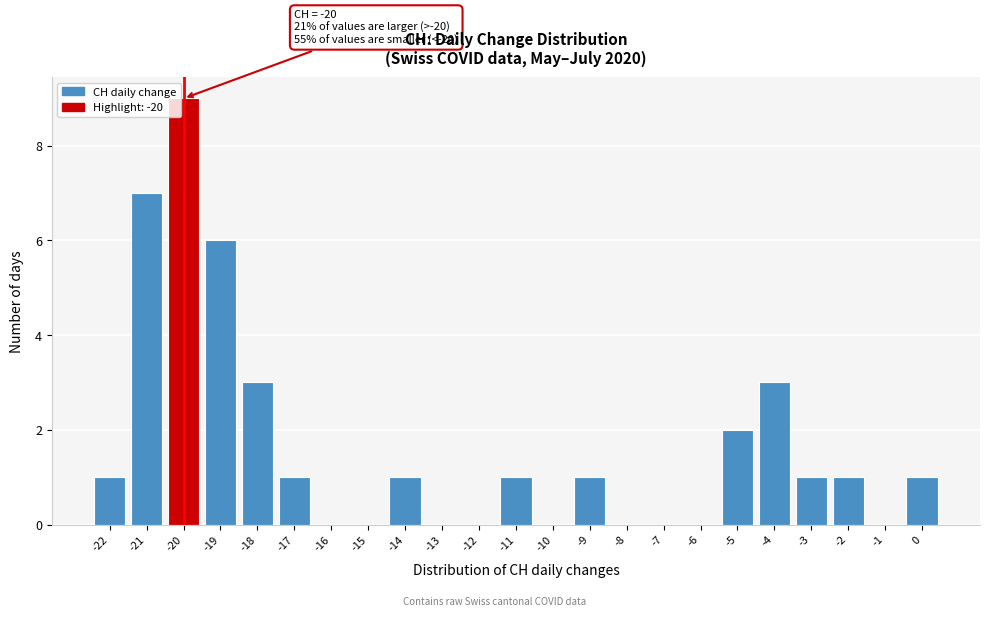

Which range on the x-axis has the tallest bar?

-20.5 to -19.5